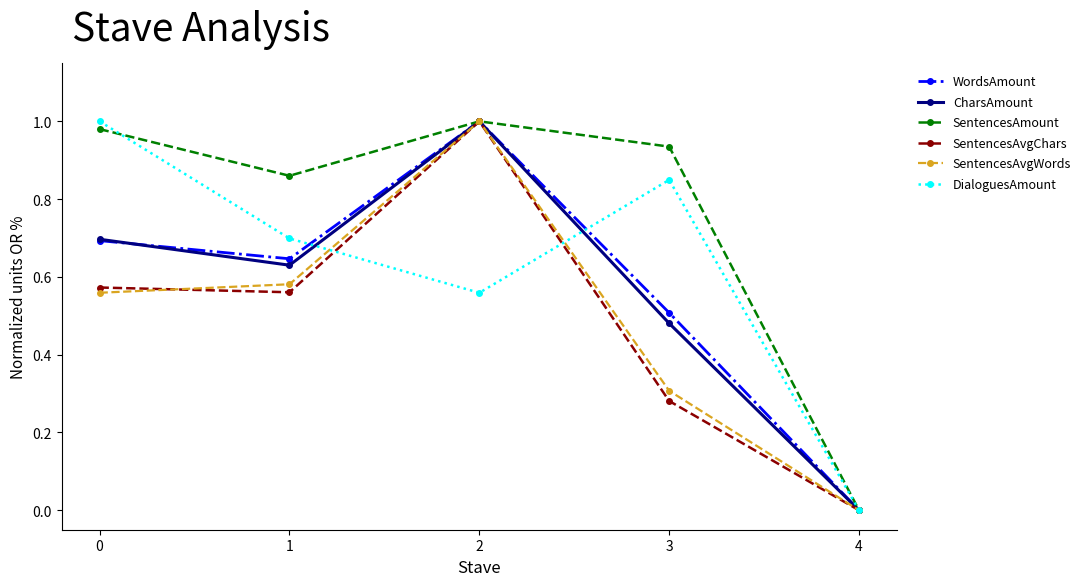

At which category is the sum across all series the highest?

2